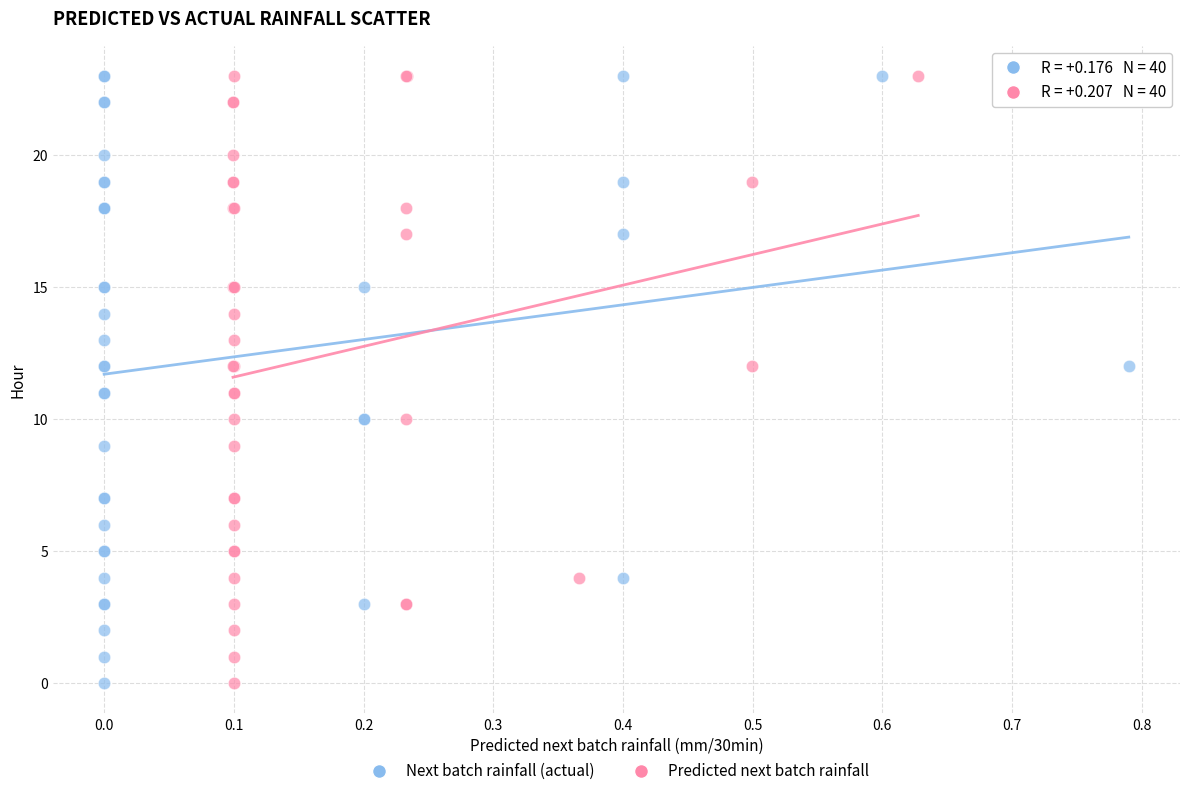

What are all the series names shown in the legend?

Next batch rainfall (actual), Predicted next batch rainfall